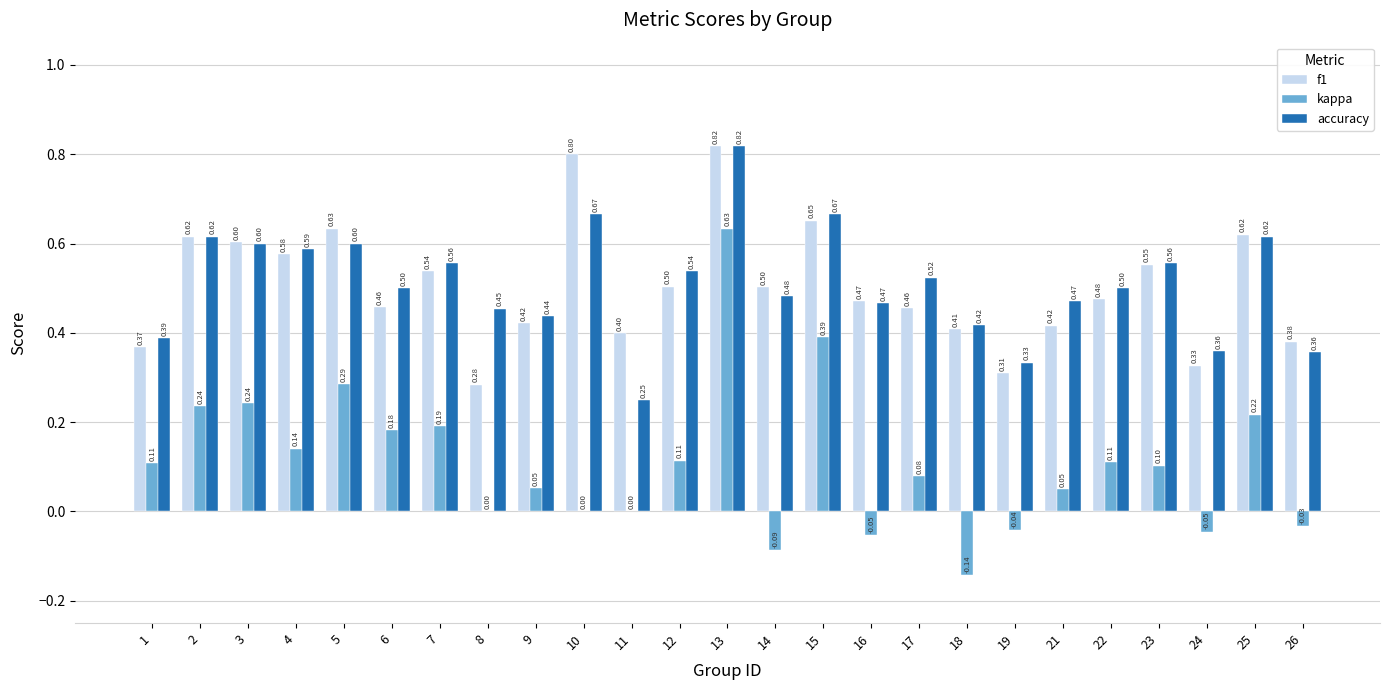

Between 13 and 15, which series saw the biggest shift?

kappa